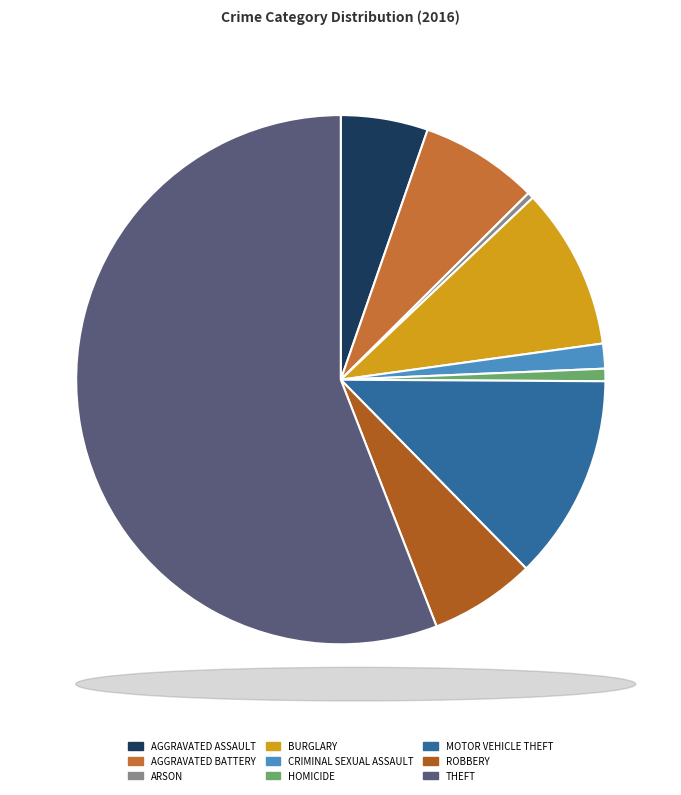

Is there any slice that represents more than half of the pie?

Yes